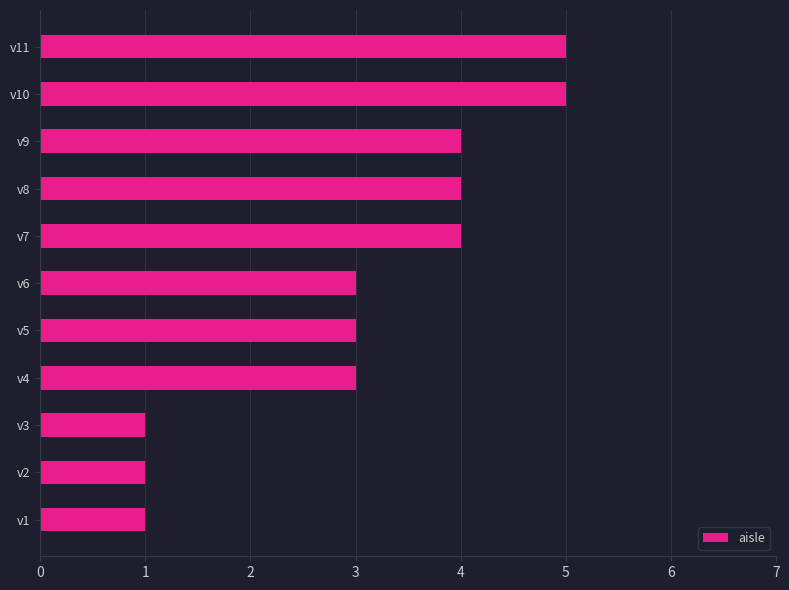

Between v10 and v8, which is larger?

v10